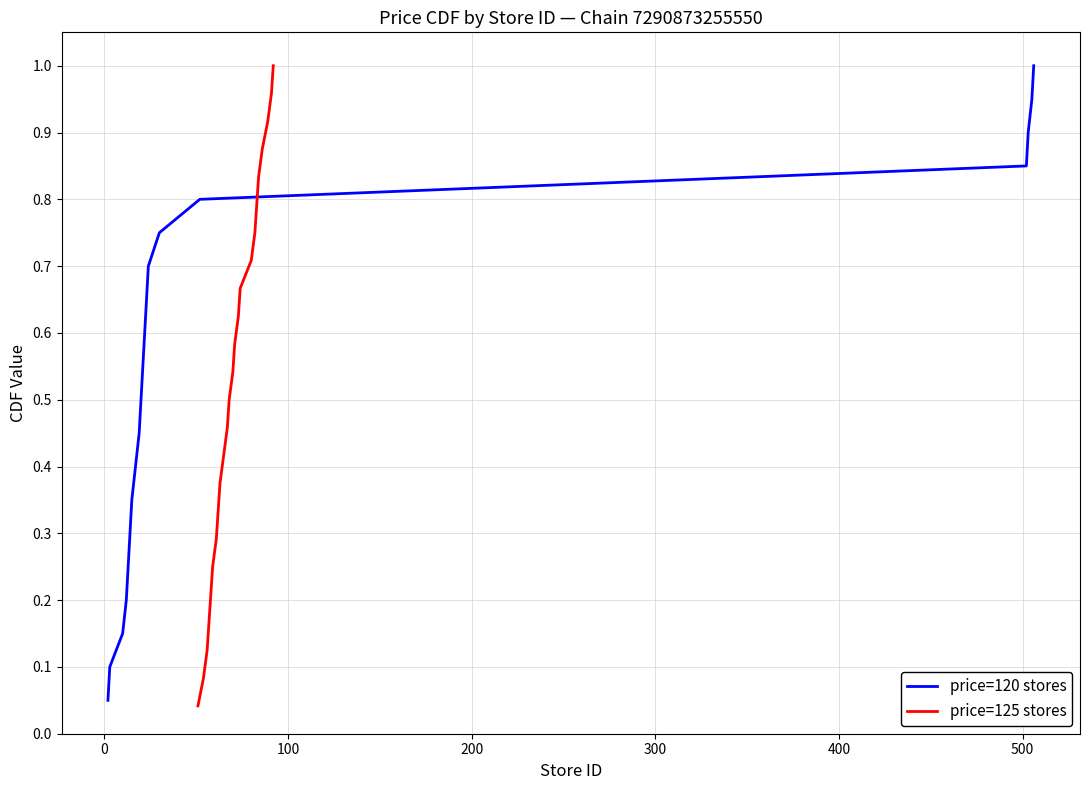

What is the approximate value at 0?

0.1